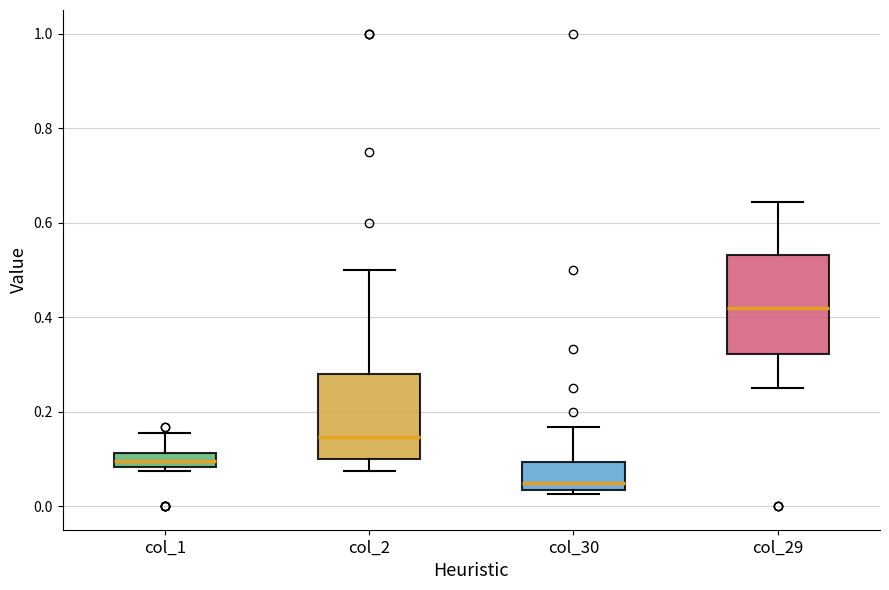

Which box is the tallest, from its lower edge to its upper edge?

col_29